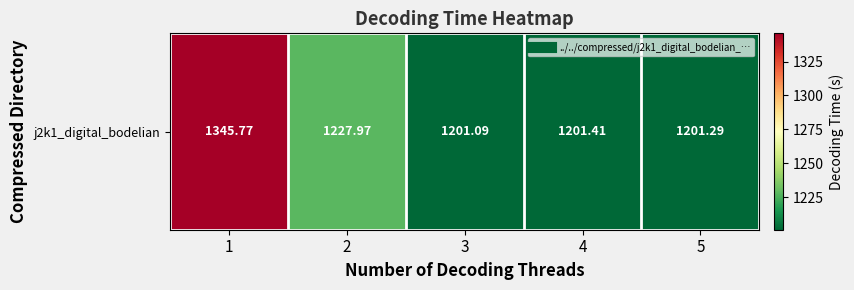

Reading left to right, transcribe all the data shown in this chart.

1=1345.8	2=1228.0	3=1201.1	4=1201.4	5=1201.3